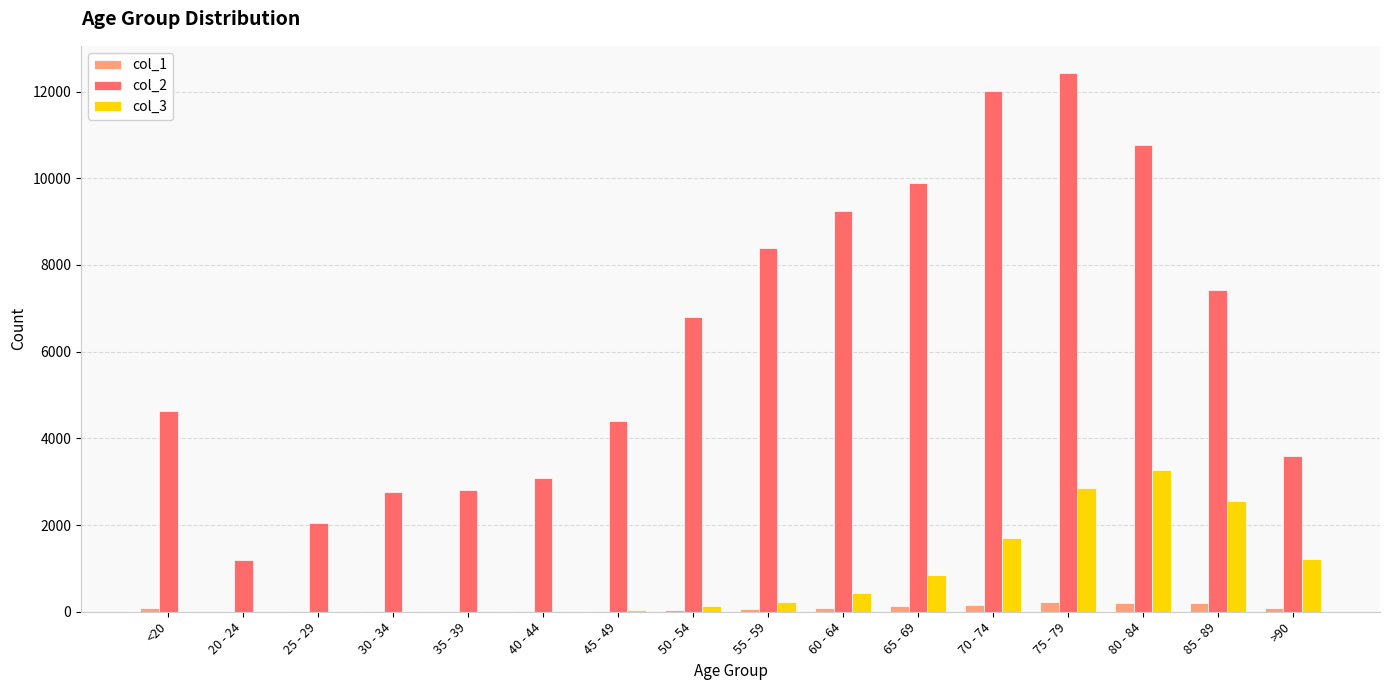

Where is col_3 nearest to the value 1638?

70 - 74